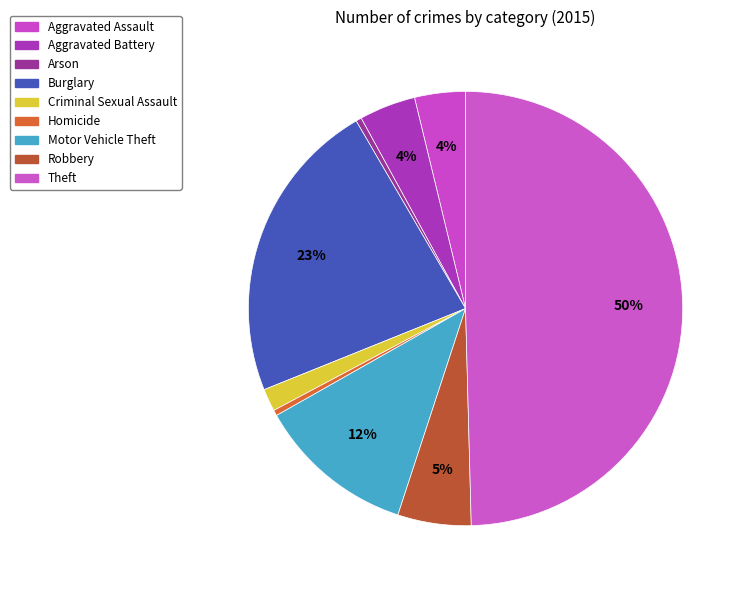

How many segments does this pie chart have?

9